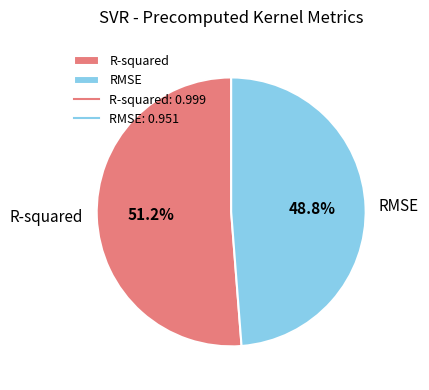

To the nearest percent, what portion does R-squared represent?

51%